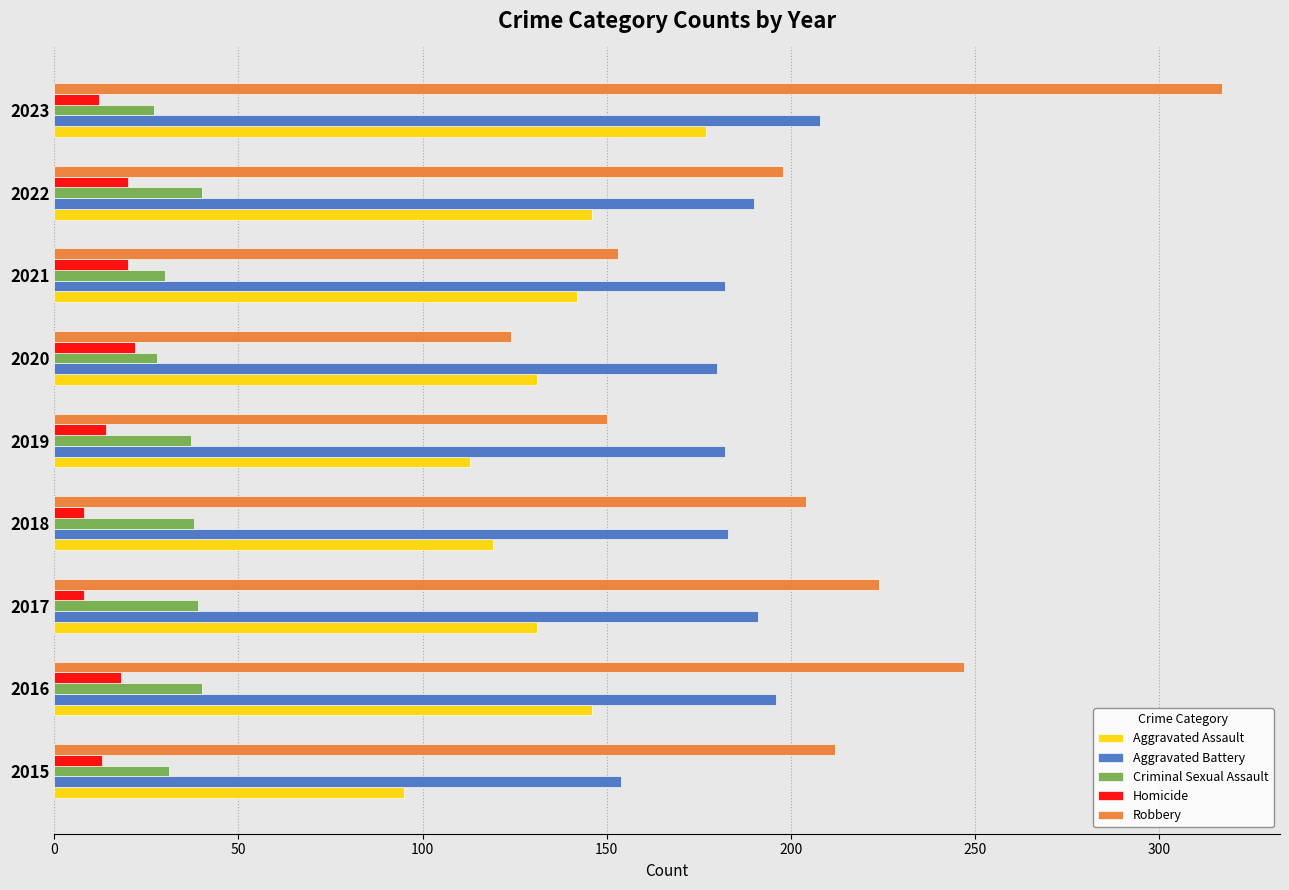

True or false: Aggravated Battery has a value of 283 at 2021.

False